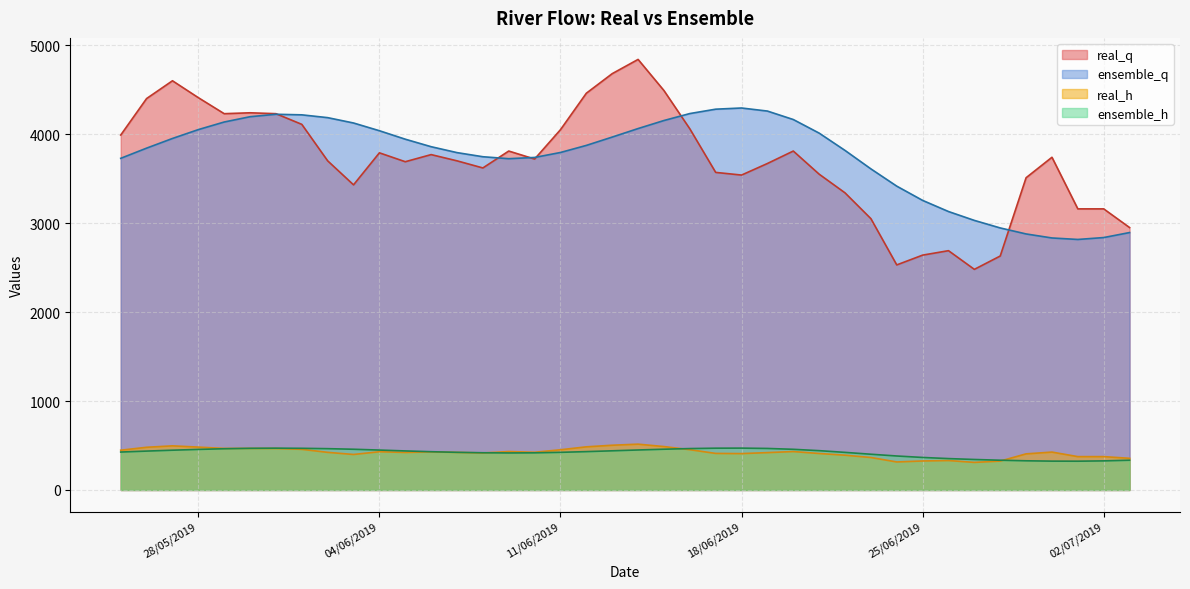

What is the label of the 24th point from the left?

17/6/2019